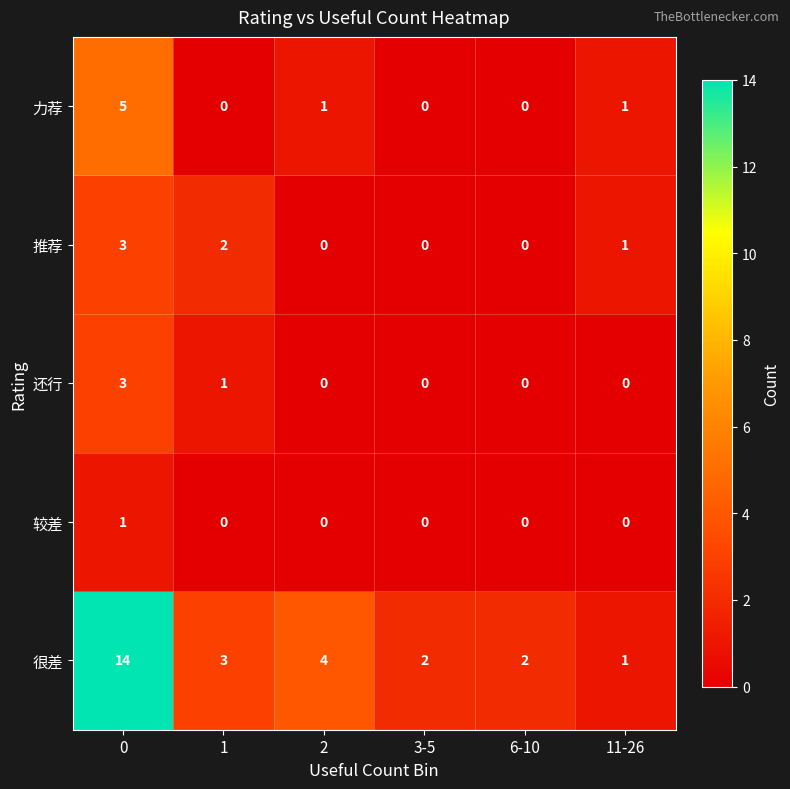

Reading right to left, list all the values displayed in this chart.

力荐: 1	0	0	1	0	5
推荐: 1	0	0	0	2	3
还行: 0	0	0	0	1	3
较差: 0	0	0	0	0	1
很差: 1	2	2	4	3	14